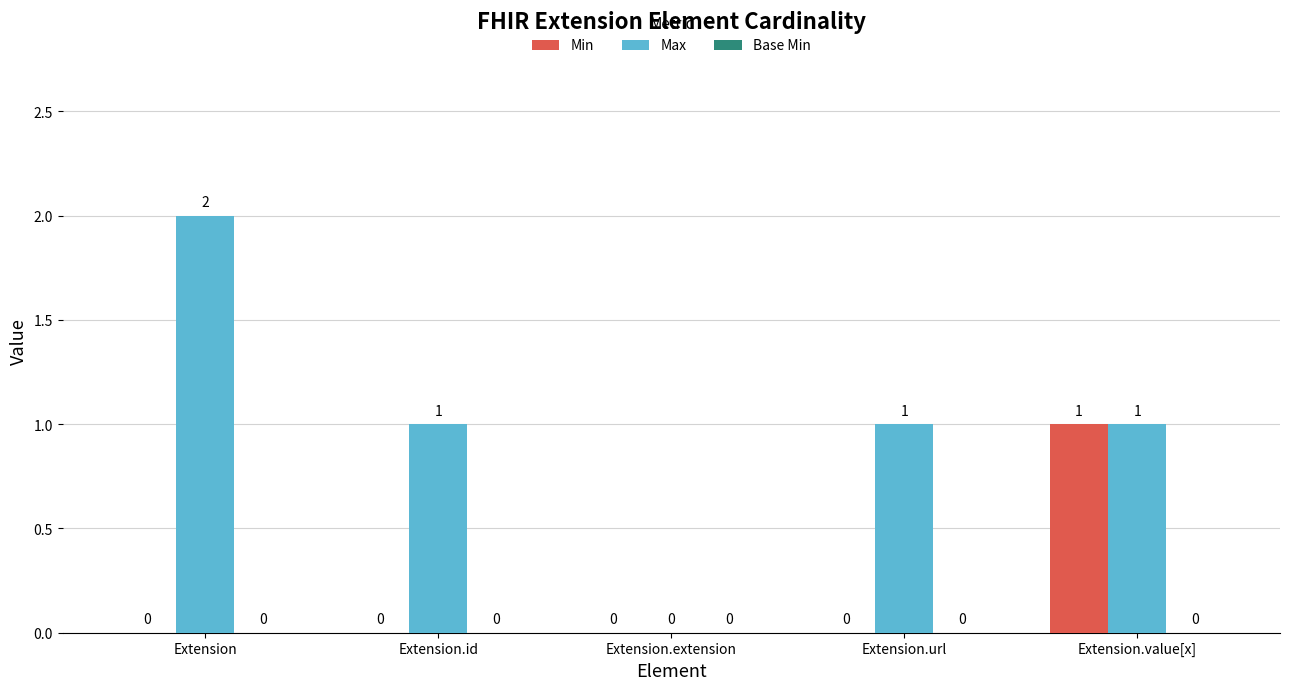

Count the Min values in the range 0 to 1.

5